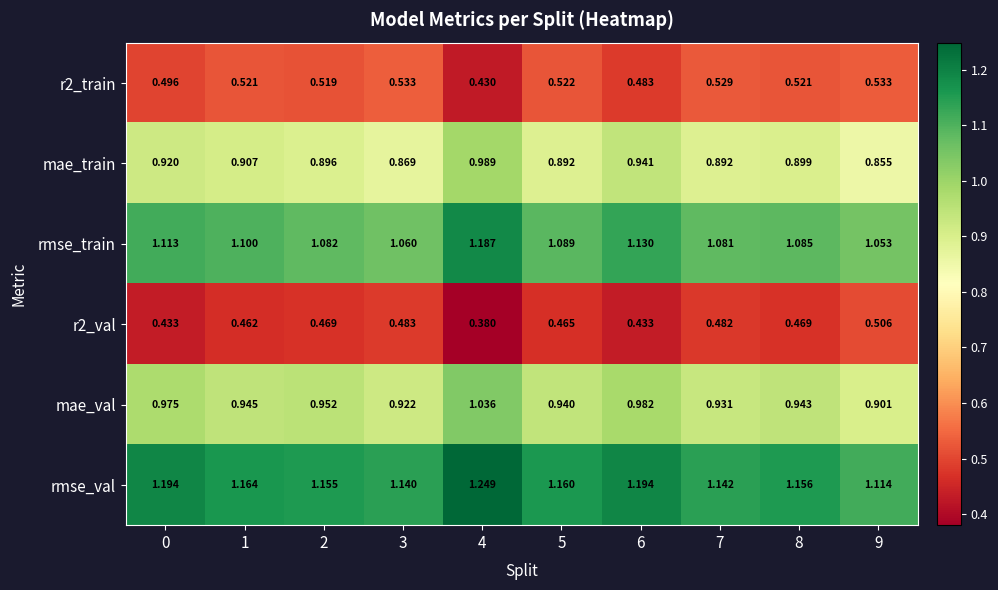

What is the total value across all series at 0?

5.1